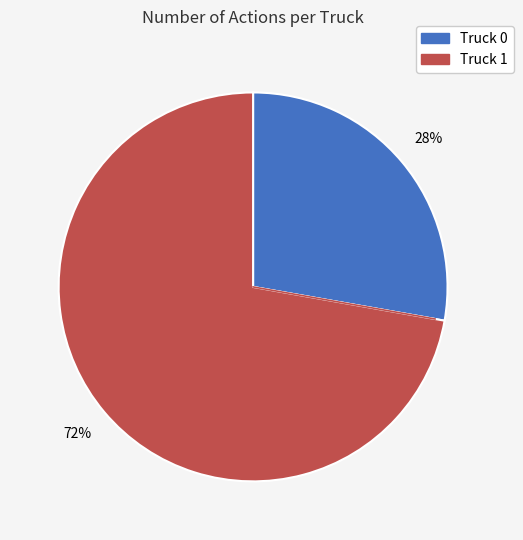

Is the sum of Truck 1 and Truck 0 greater than half?

Yes